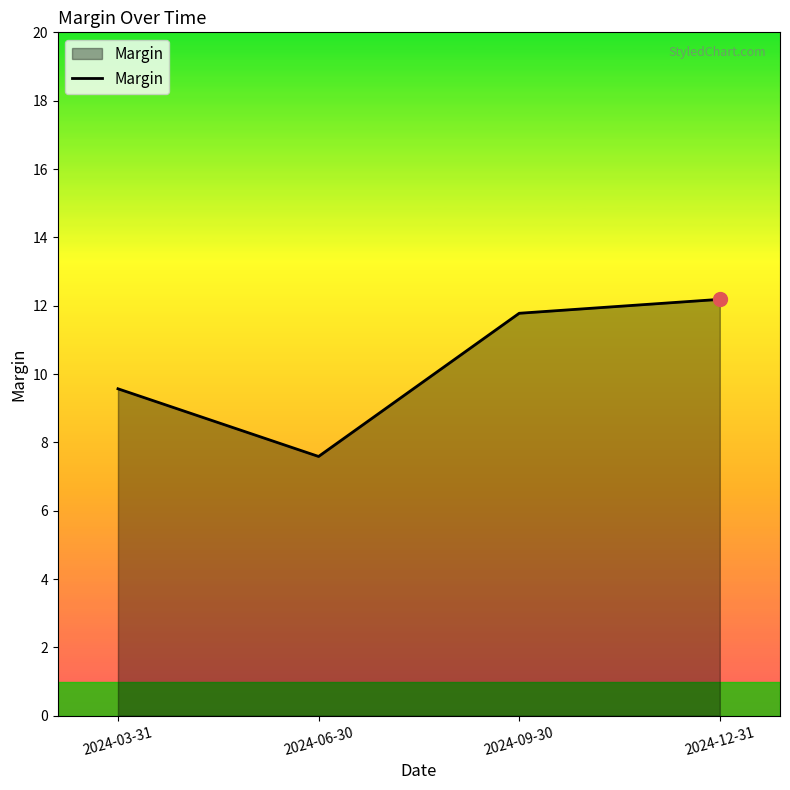

True or false: there are more than 2 points higher than both neighbors.

False